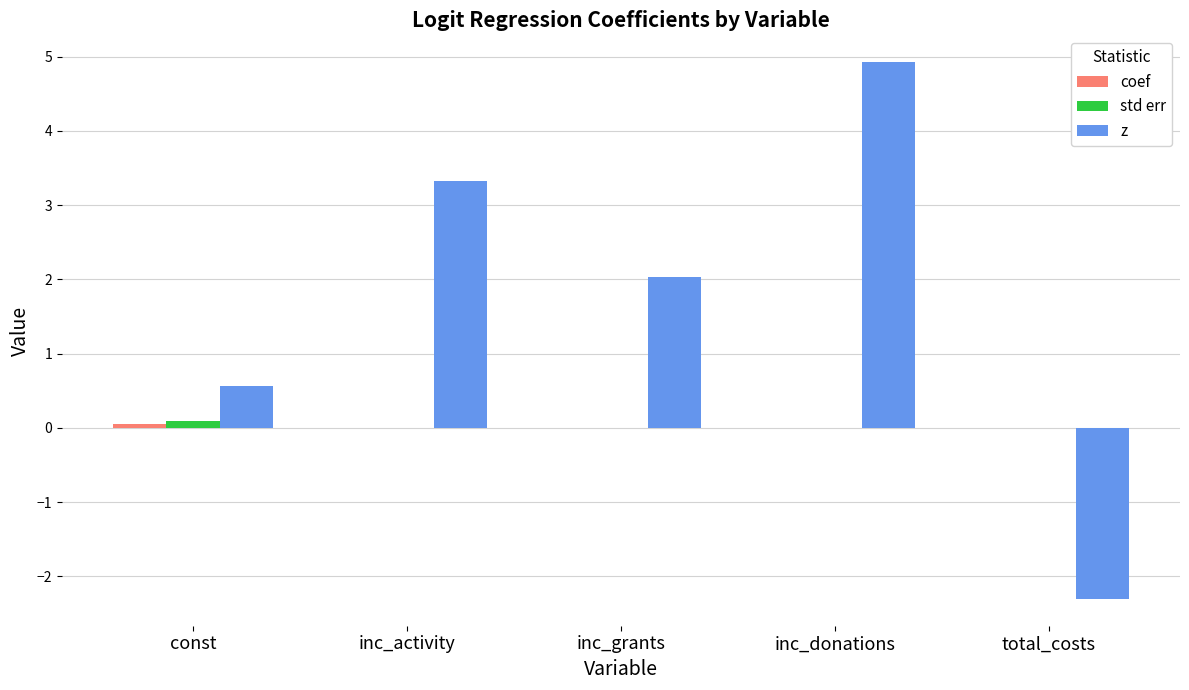

Between inc_activity and inc_donations, which series saw the biggest shift?

z